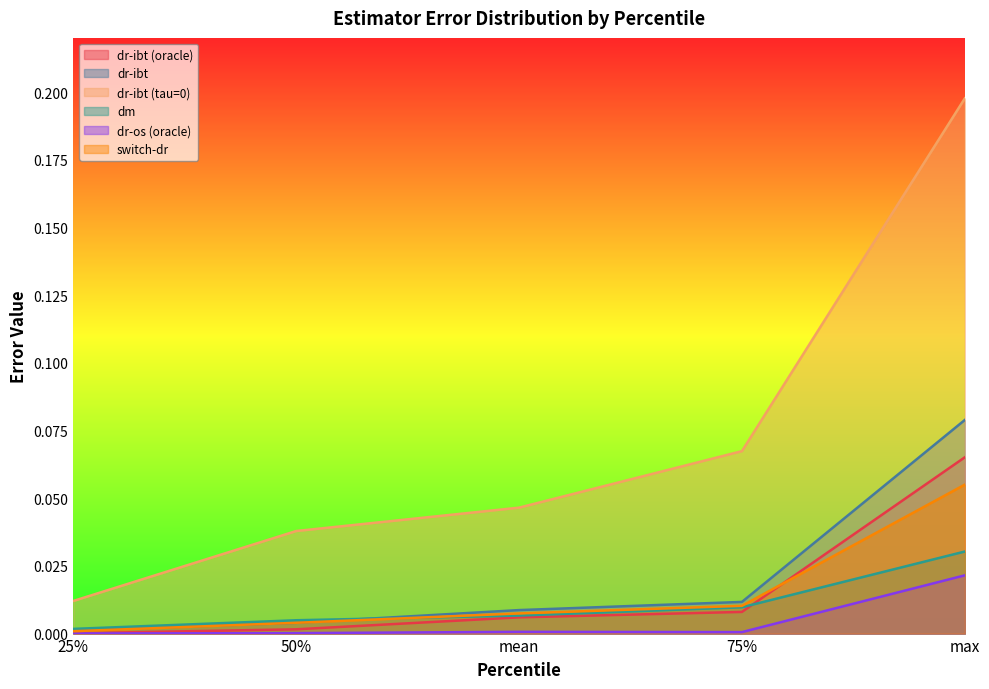

True or false: dr-ibt has more than 1 interior local peaks.

False